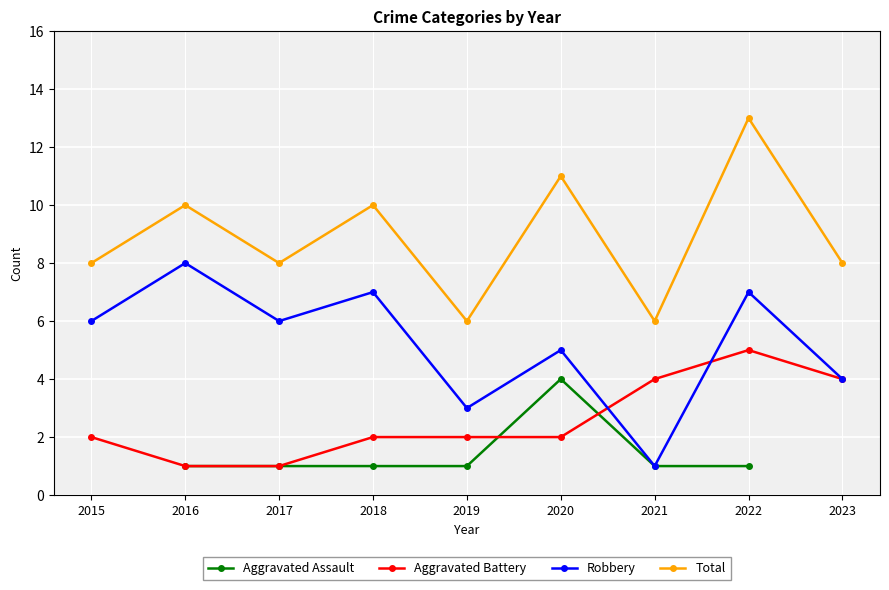

What is the value of the Robbery point at the 1st from the left?

6